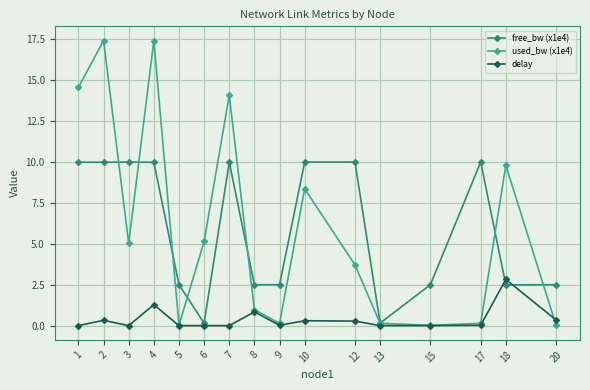

What is the greatest value displayed?

17.4